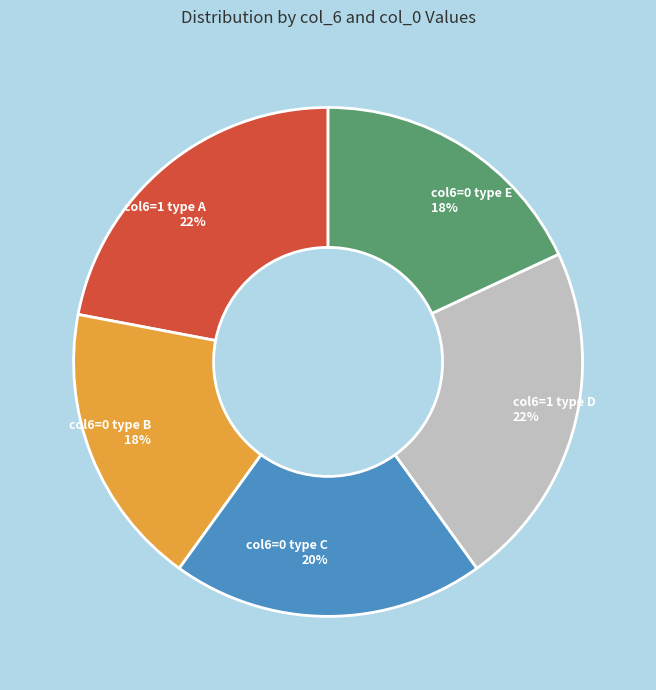

Is it true that col6=1 type D is 22% of the pie?

True